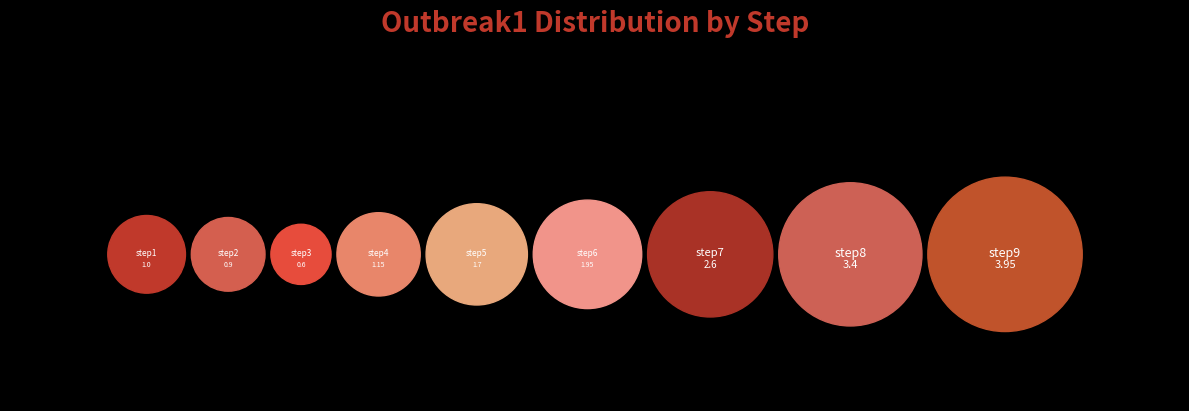

Does any single category account for the majority?

No